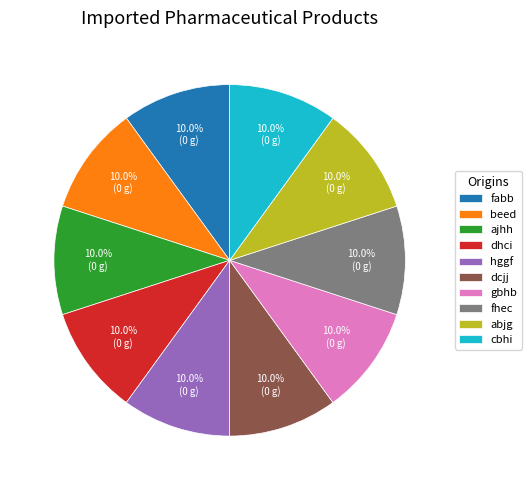

Does any single category account for the majority?

No